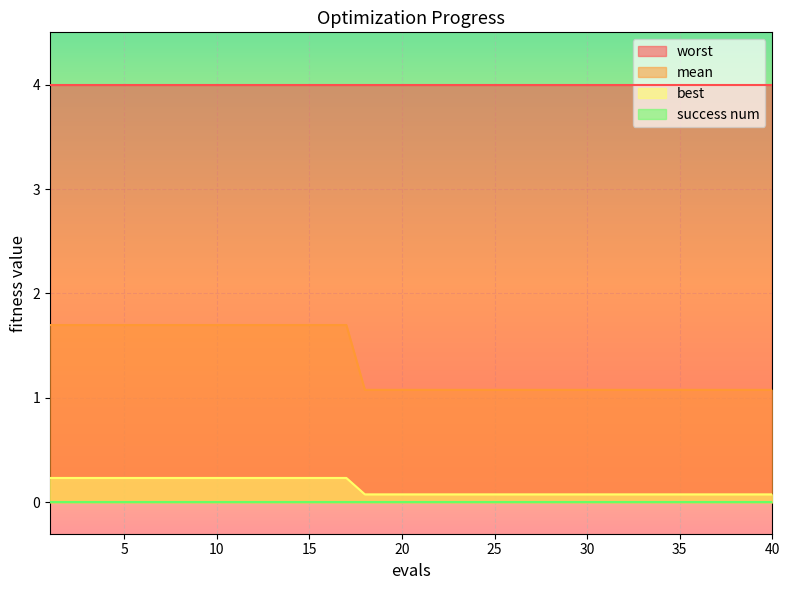

Which series has the largest total across all categories?

worst